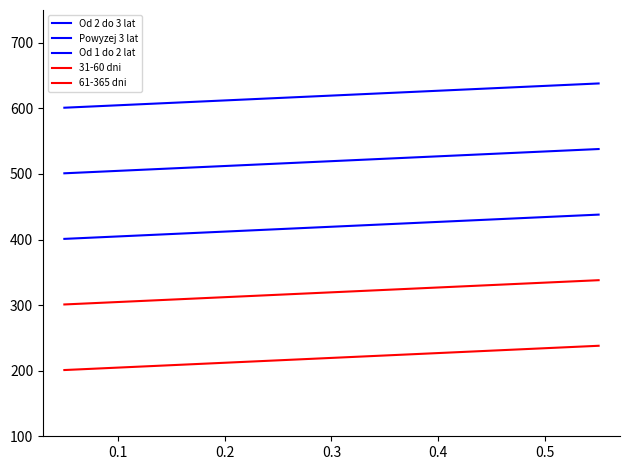

Does the chart display data point markers on the line(s)?

No